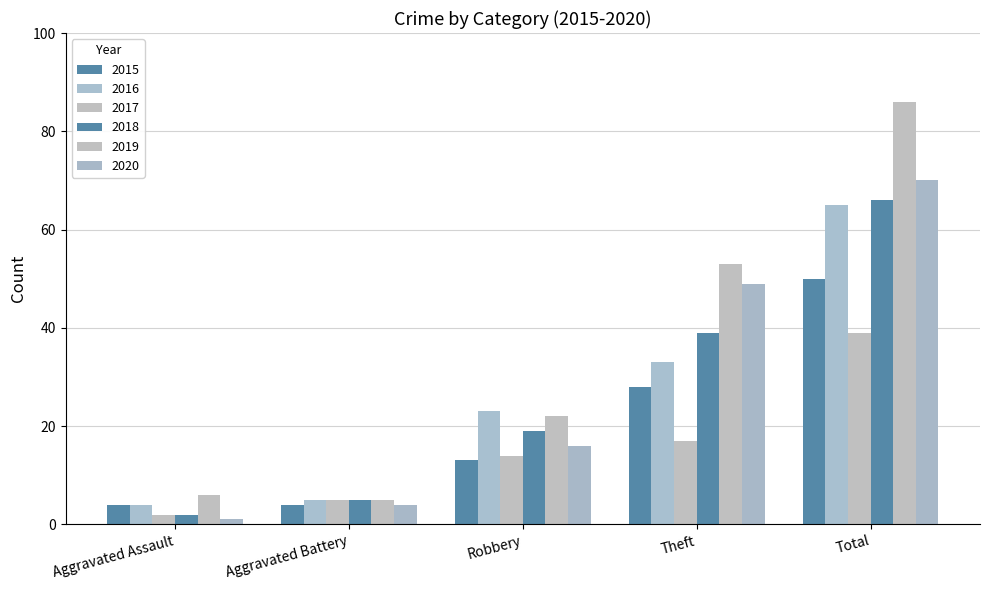

The value of 2017 at Theft is 28. True or false?

False